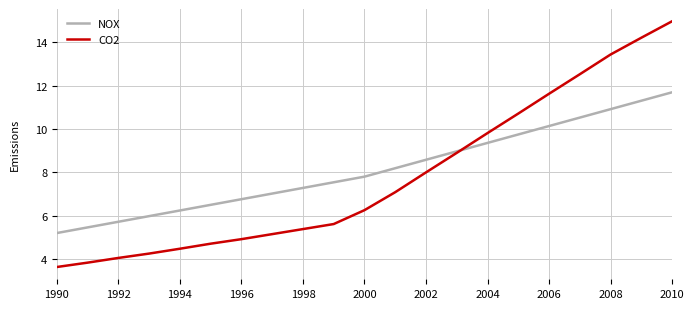

What is the sum of all NOX values?

170.9